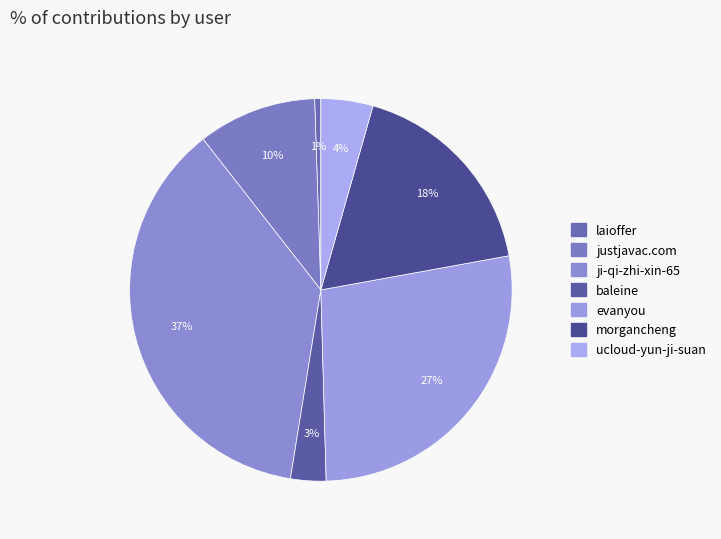

Between ucloud-yun-ji-suan and evanyou, which is larger?

evanyou